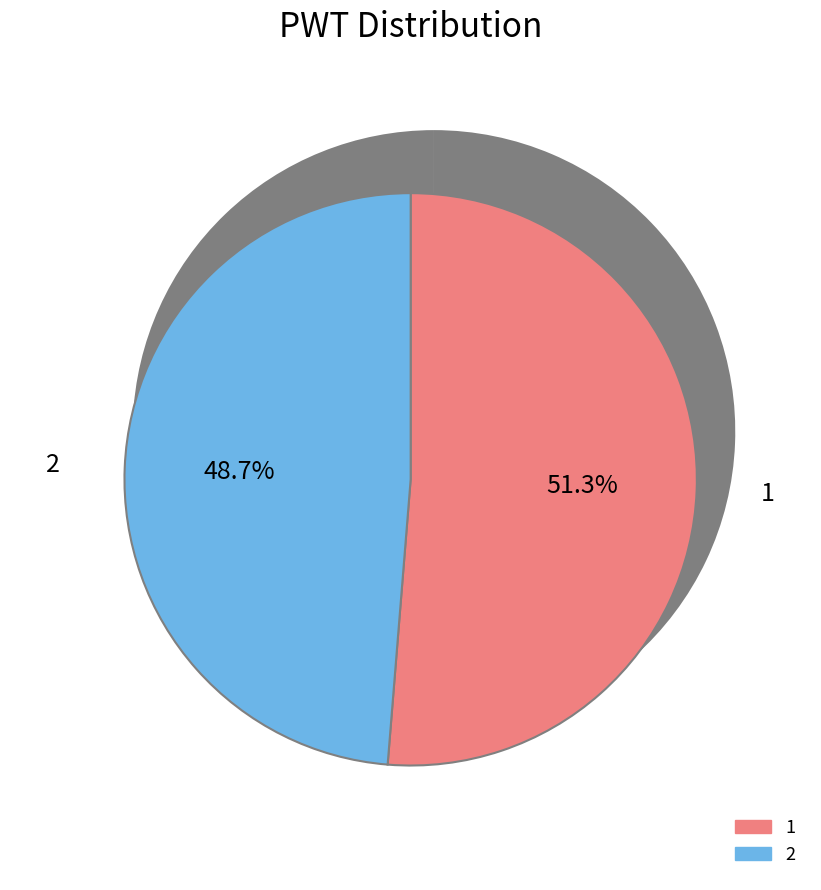

How many segments does this pie chart have?

2